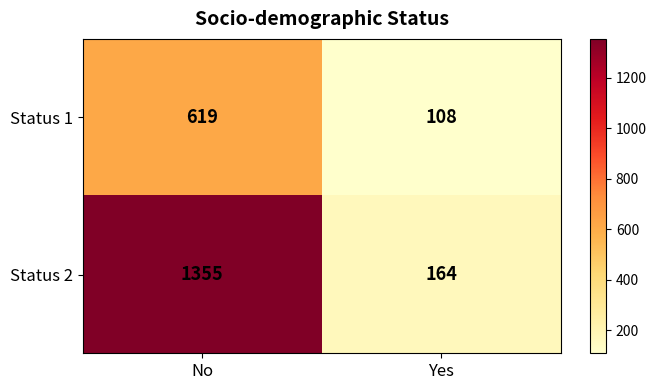

What is the difference between the Status 1 values at No and Yes?

511